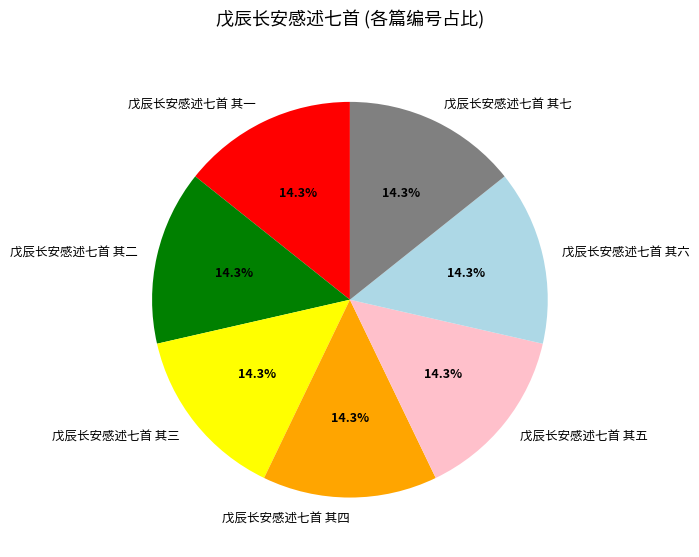

Approximately how many times larger is the value at 戊辰长安感述七首 其一 compared to 戊辰长安感述七首 其三?

1.0